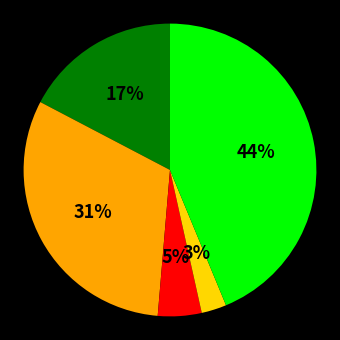

How many slices are in this pie chart?

5